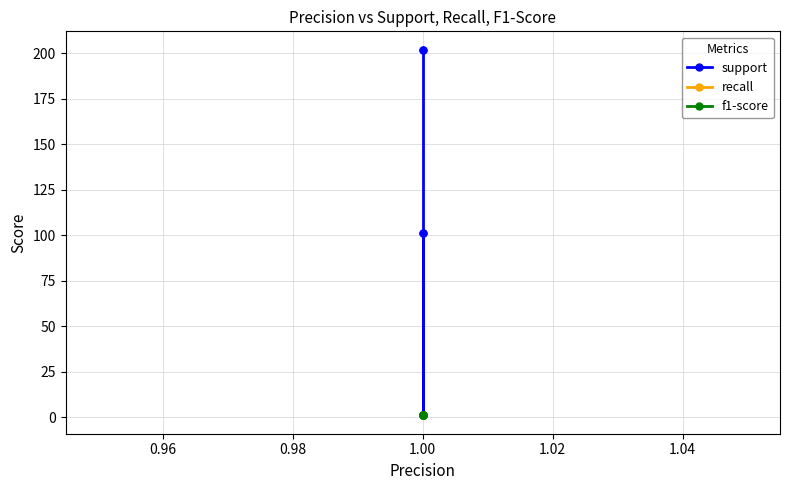

True or false: support has more than 1 interior local peaks.

False